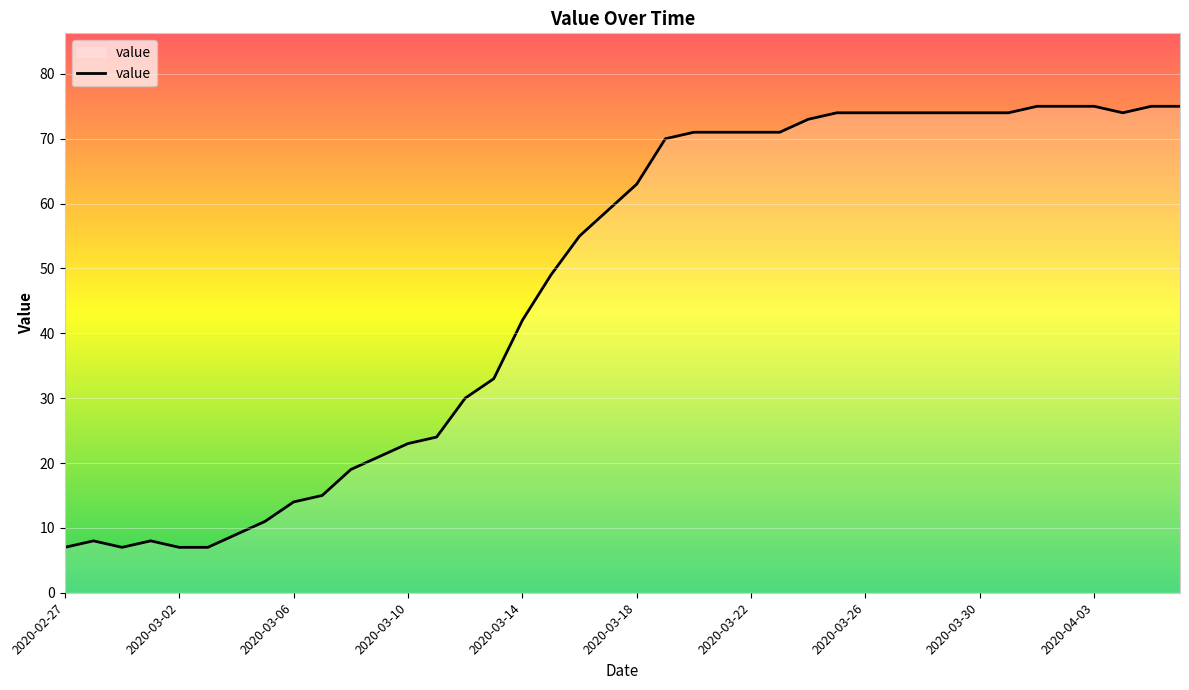

What is the minimum value shown in the chart?

7